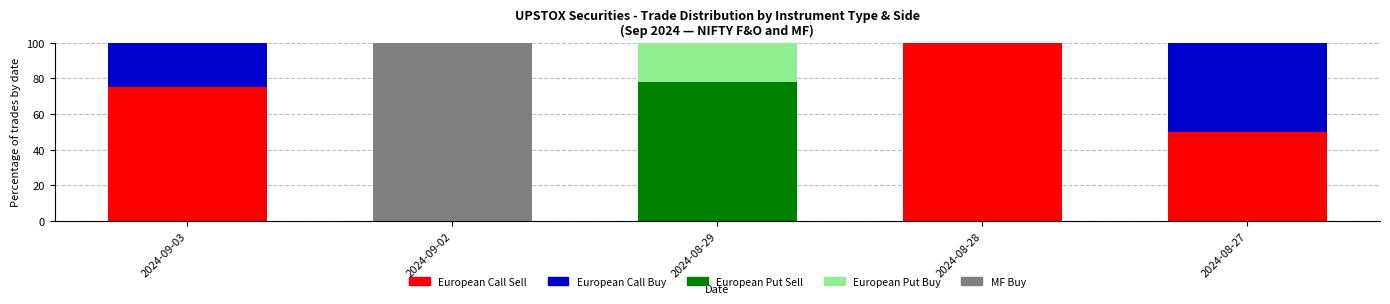

Reading left to right, list the values for the European Call Sell series.

2024-09-03=75.0	2024-09-02=0.0	2024-08-29=0.0	2024-08-28=100.0	2024-08-27=50.0